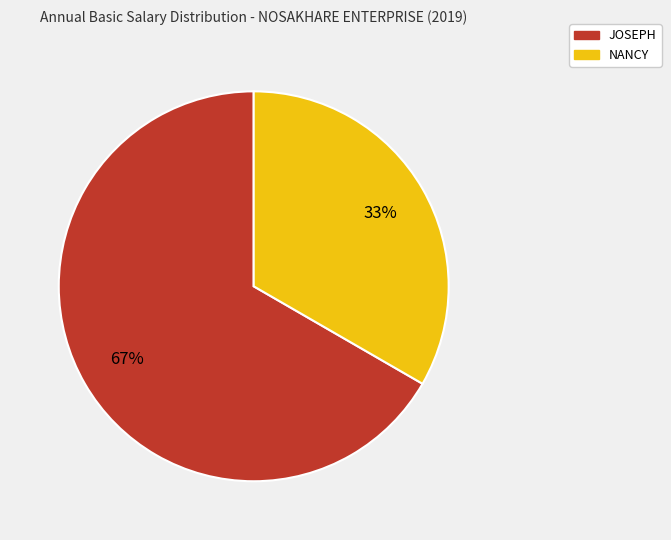

Is the sum of NANCY and JOSEPH greater than half?

Yes